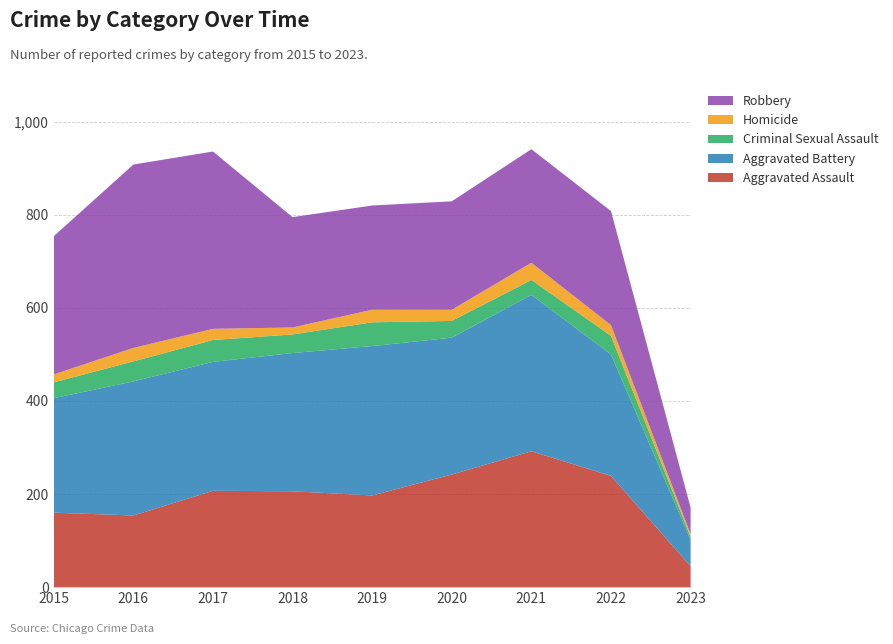

Reading left to right, extract all data points from this chart.

Aggravated Assault: 2015=160	2016=154	2017=207	2018=206	2019=197	2020=242	2021=292	2022=239	2023=45
Aggravated Battery: 2015=246	2016=288	2017=277	2018=297	2019=321	2020=294	2021=336	2022=261	2023=57
Criminal Sexual Assault: 2015=34	2016=43	2017=47	2018=40	2019=51	2020=36	2021=32	2022=40	2023=6
Homicide: 2015=17	2016=29	2017=24	2018=15	2019=27	2020=24	2021=37	2022=23	2023=6
Robbery: 2015=297	2016=394	2017=381	2018=237	2019=224	2020=233	2021=244	2022=245	2023=57